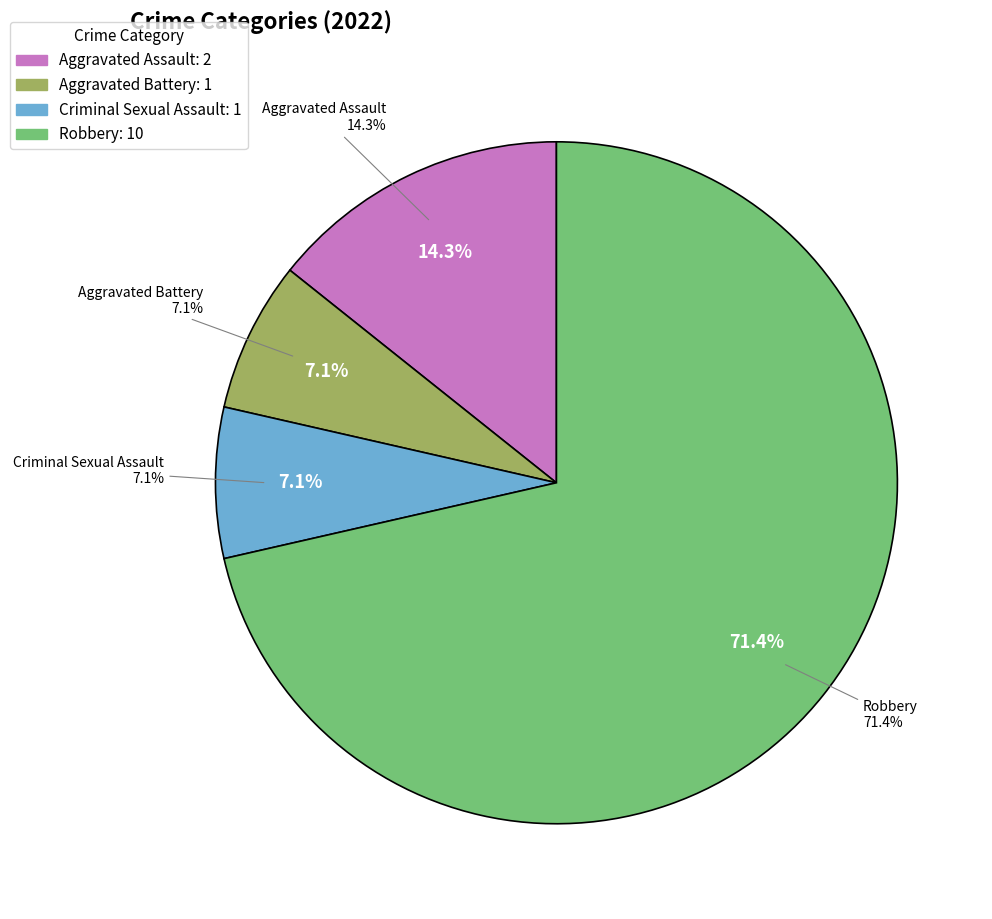

To the nearest percent, what is the combined percentage of Aggravated Battery and Aggravated Assault?

21%